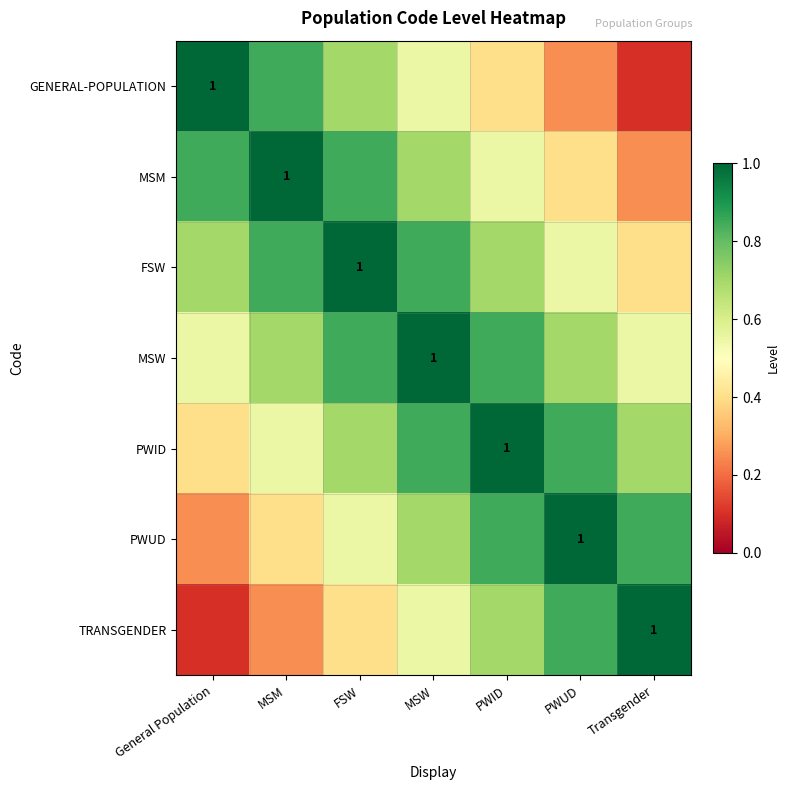

At how many categories does at least one series exceed 0?

7